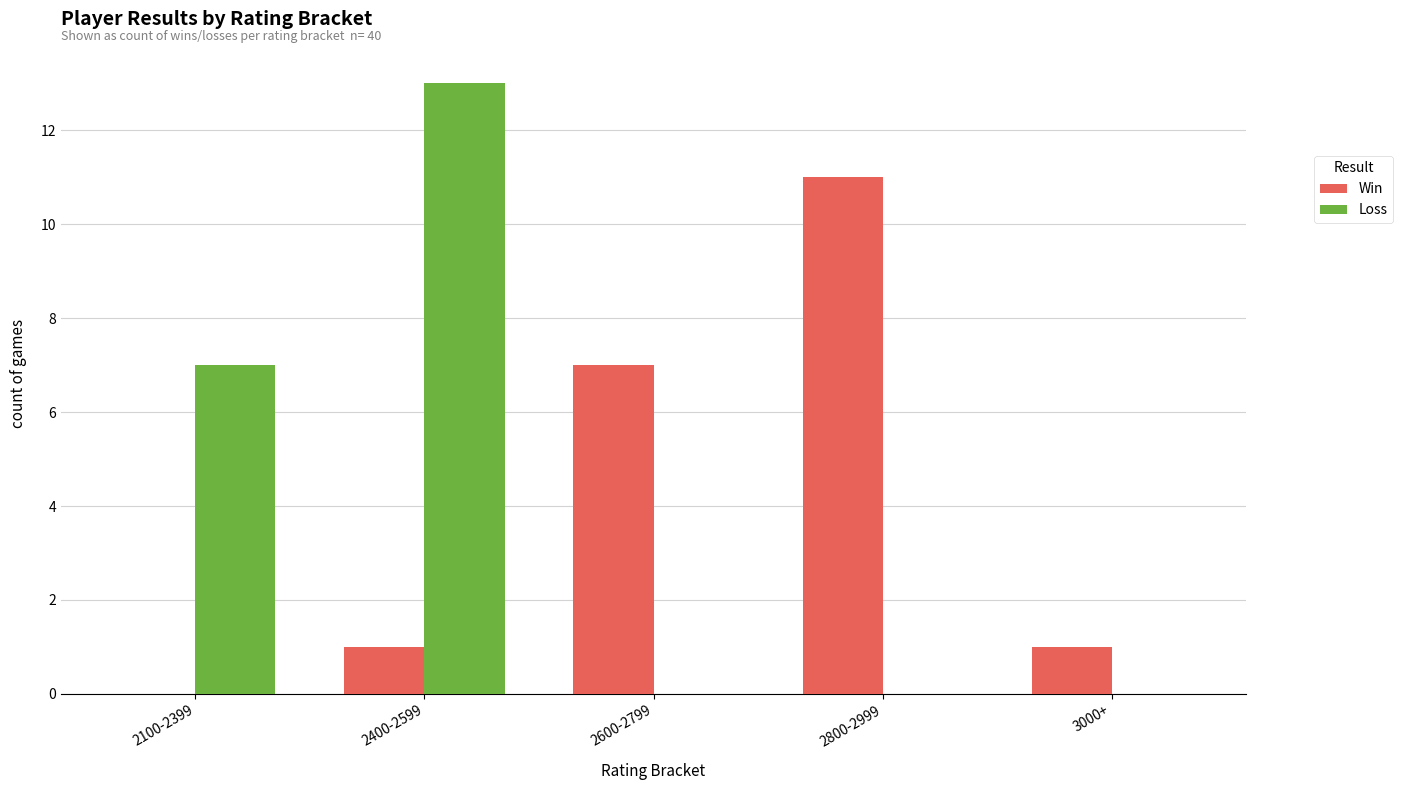

What is the maximum value shown in the chart?

13